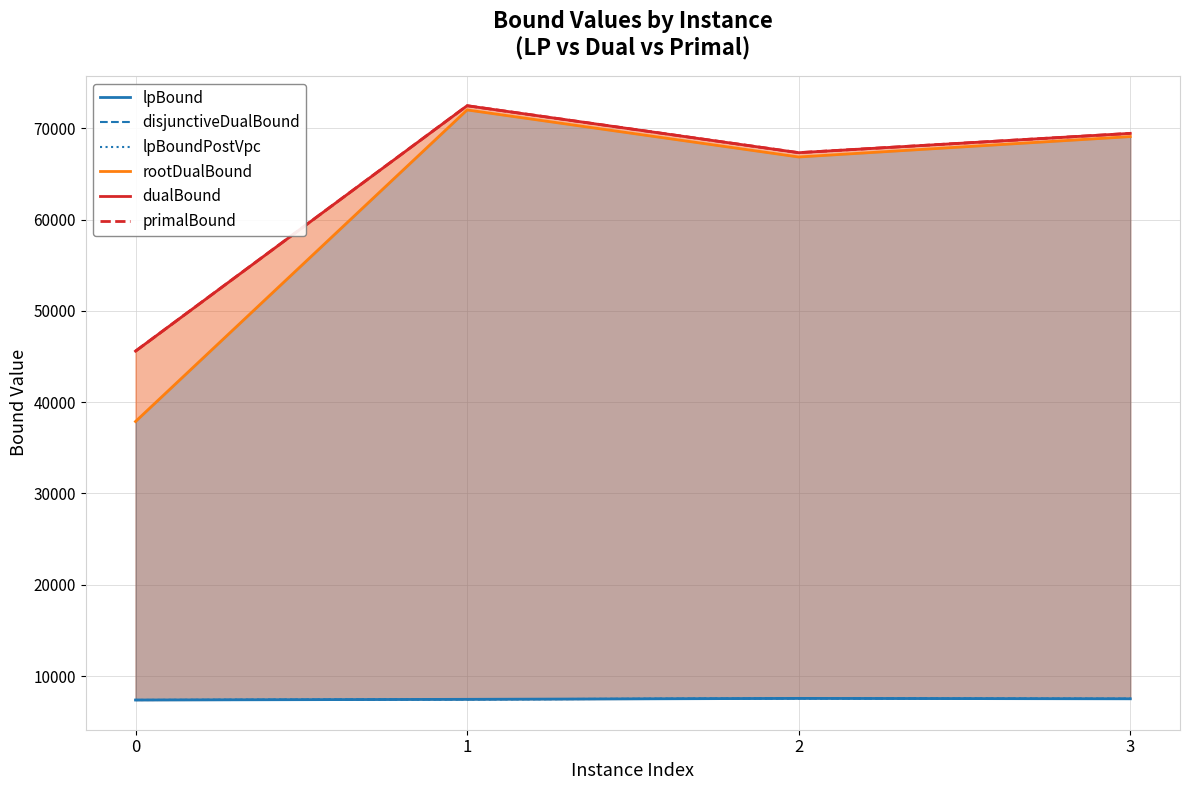

What is the value of the rootDualBound point at the 1st from the left?

37882.5